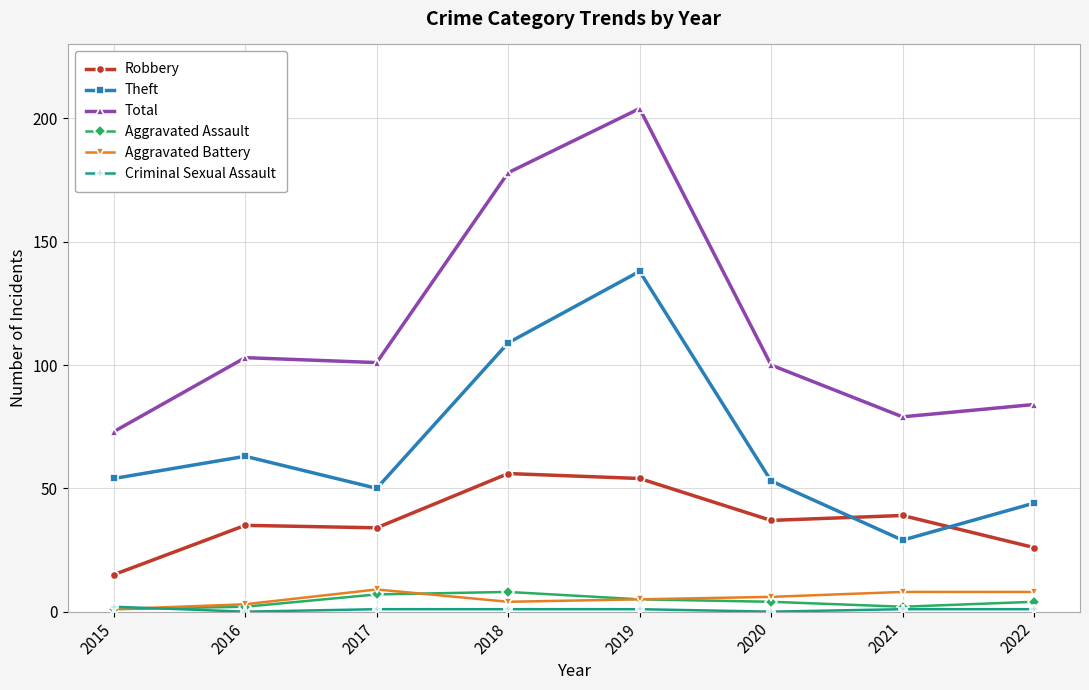

What is the difference between the maximum and minimum values in the Aggravated Assault series?

7